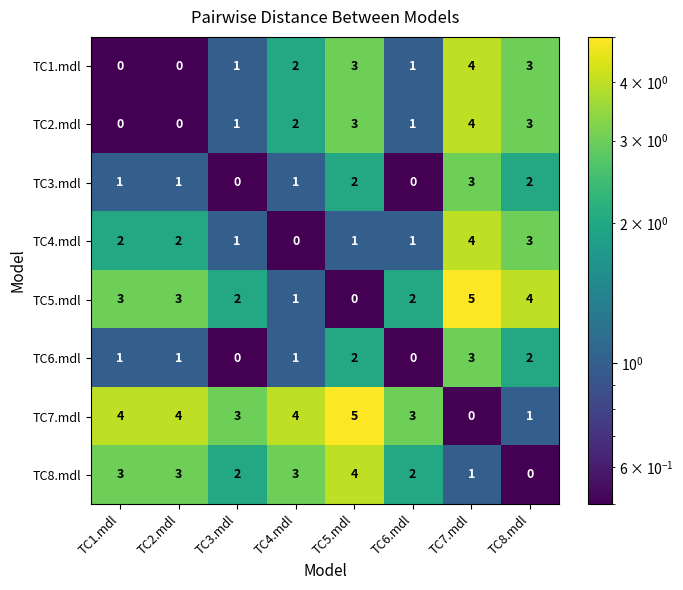

How many categories are shown in the chart?

8